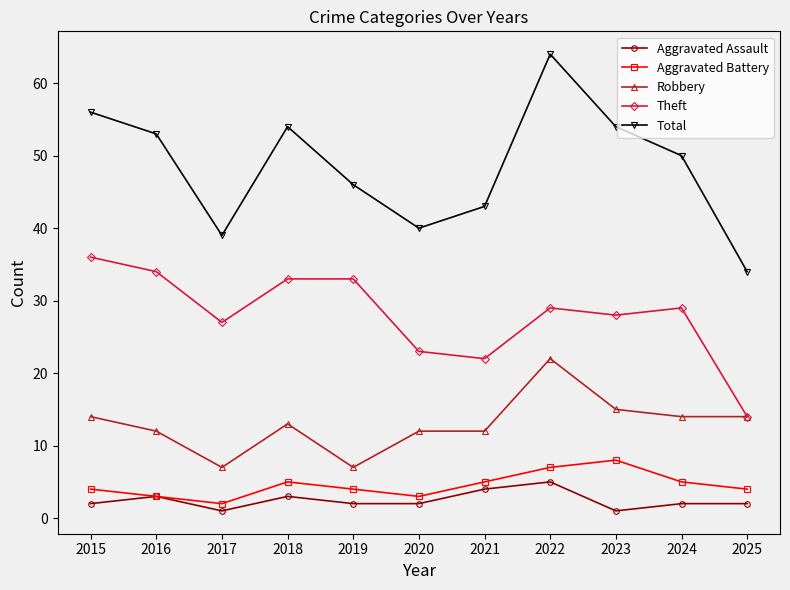

Which series has the largest total across all categories?

Total